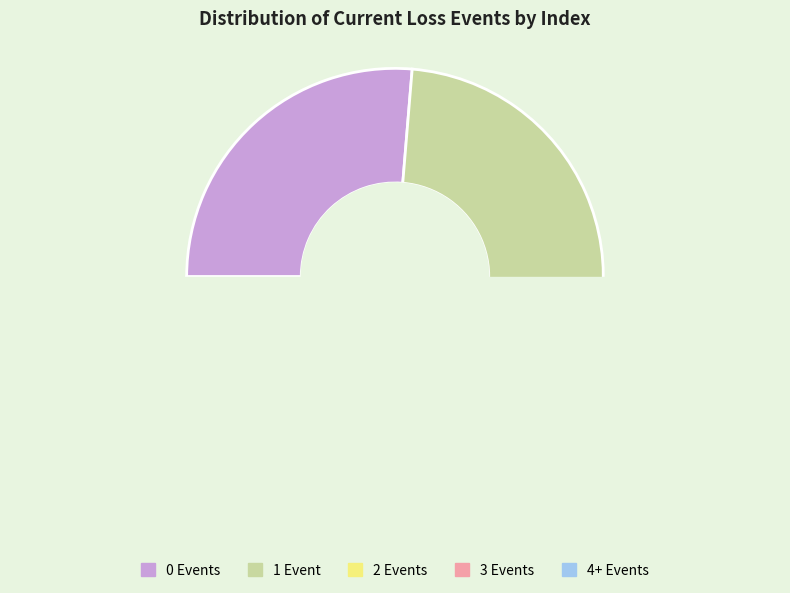

Does any single category account for the majority?

No